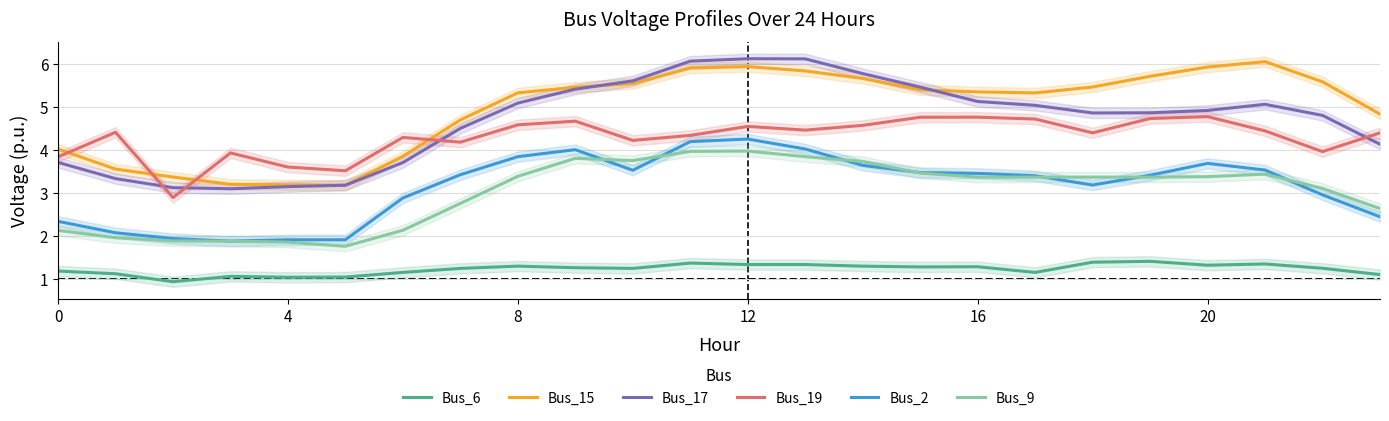

The value of Bus_2 at 4 is 3.3. True or false?

False